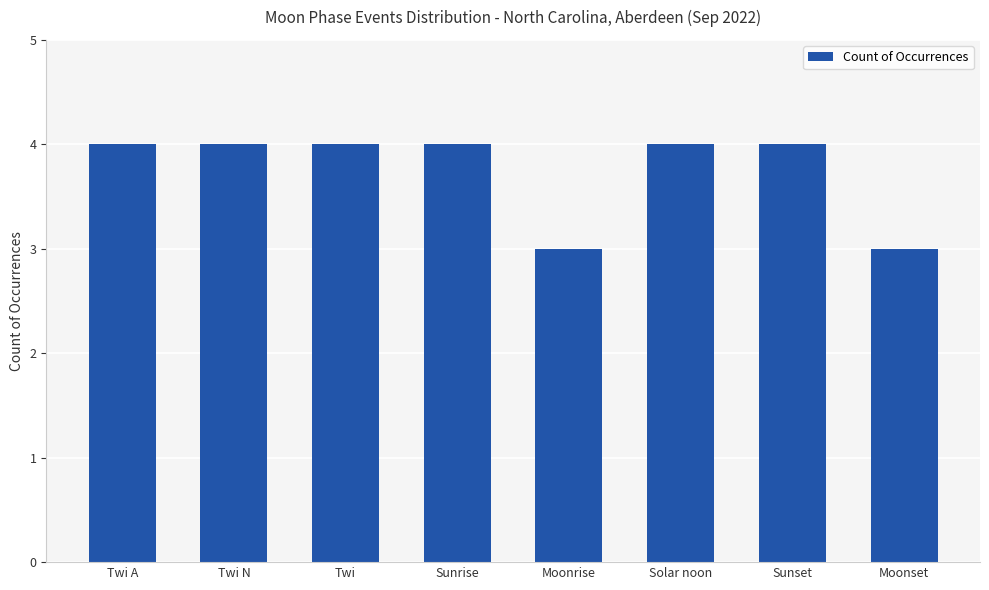

The chart shows a value of 7 at Sunrise. True or false?

False